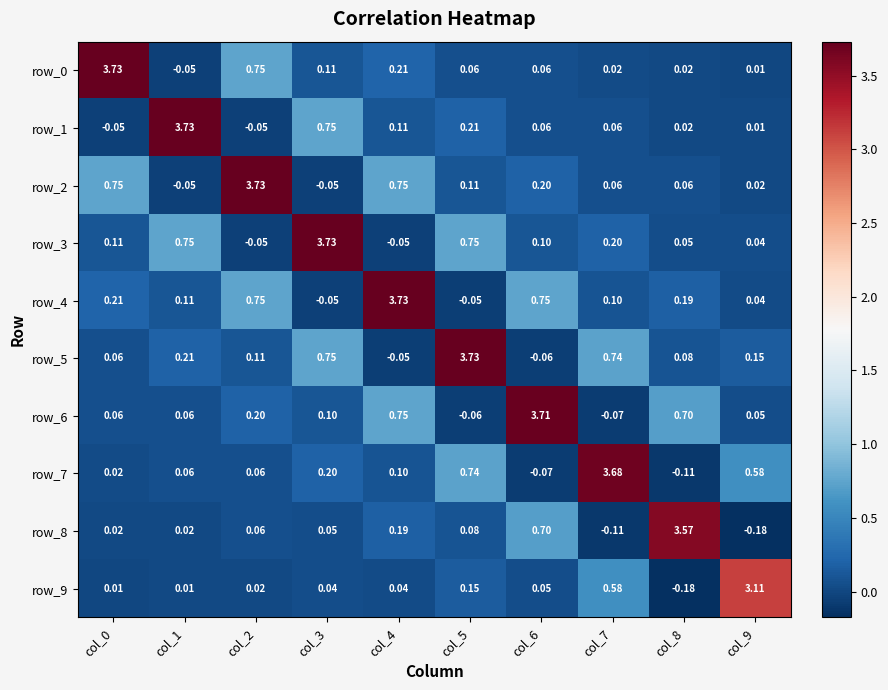

What is the total value across all series at col_9?

3.8